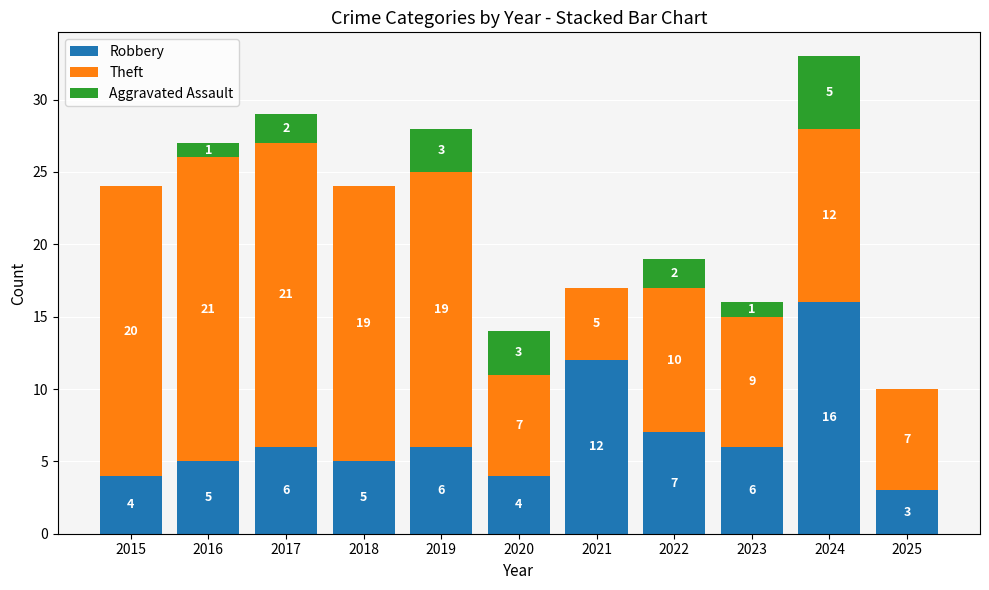

Does the chart contain stacked bars?

Yes